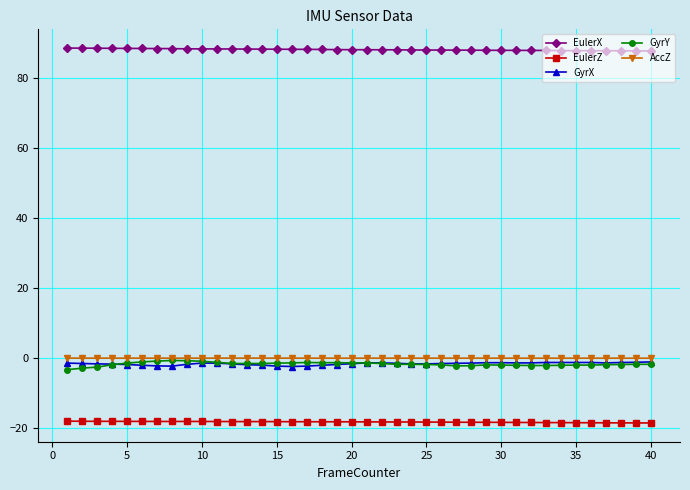

What is the lowest value of the EulerZ series?

-18.5